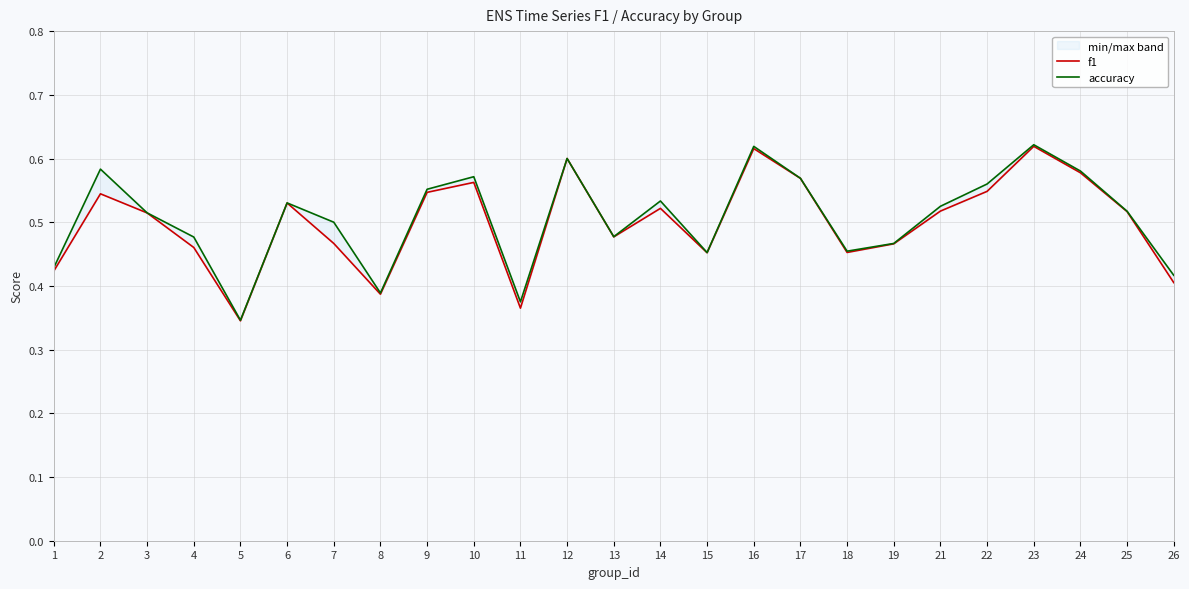

How many lines are shown in the chart?

2